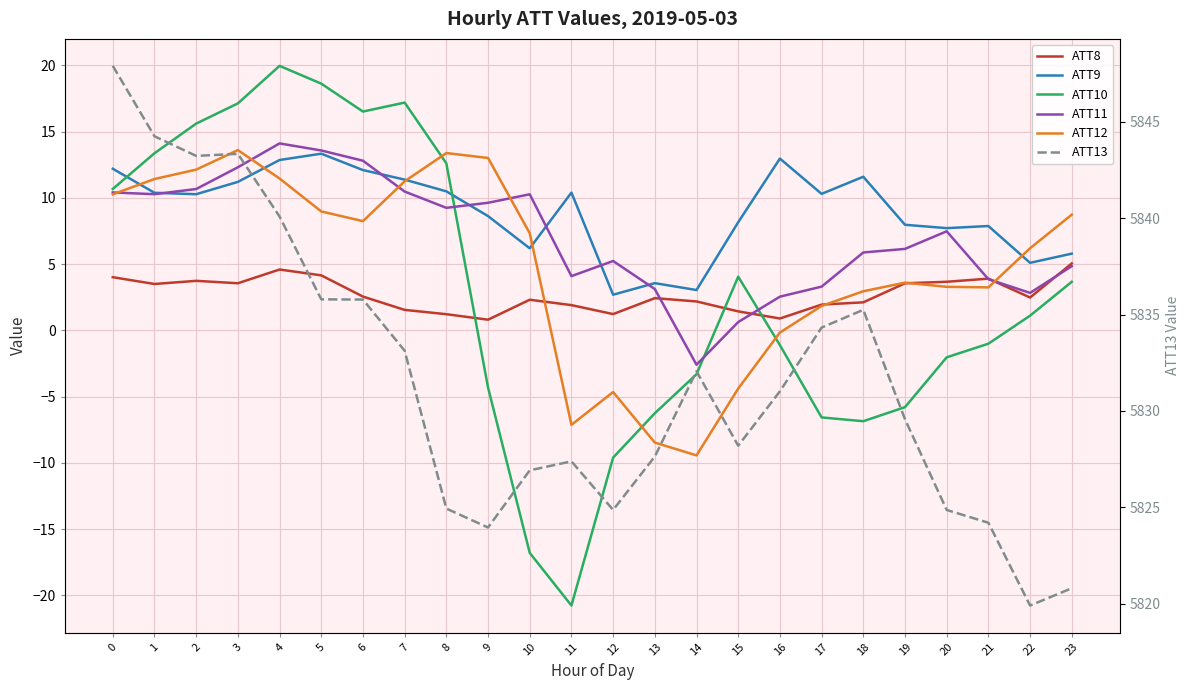

How many interior local peaks does the ATT10 series have?

3